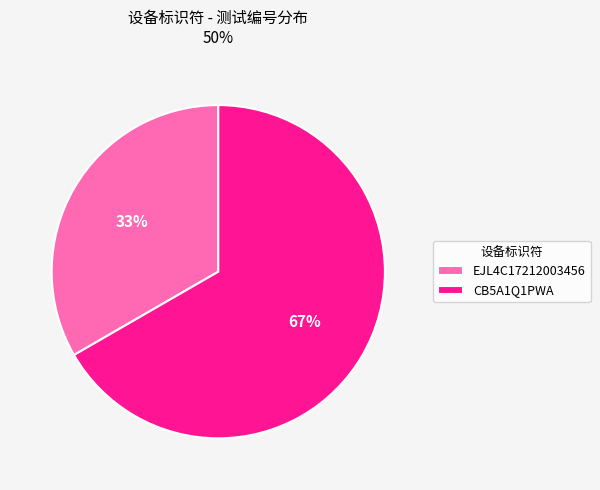

Between CB5A1Q1PWA and EJL4C17212003456, which is larger?

CB5A1Q1PWA